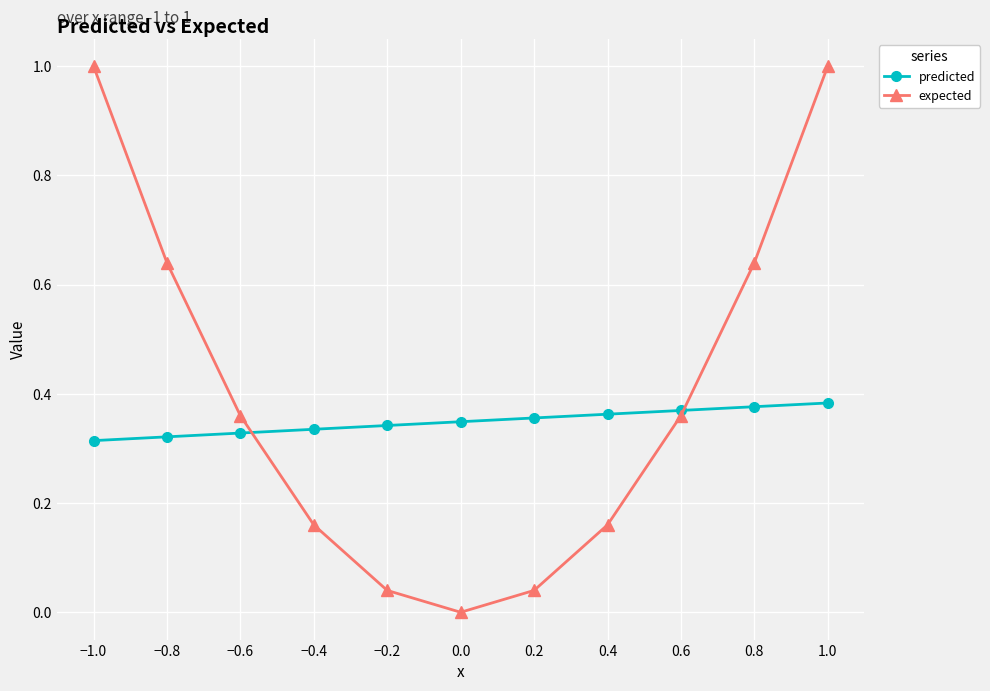

What is the greatest value displayed?

1.0